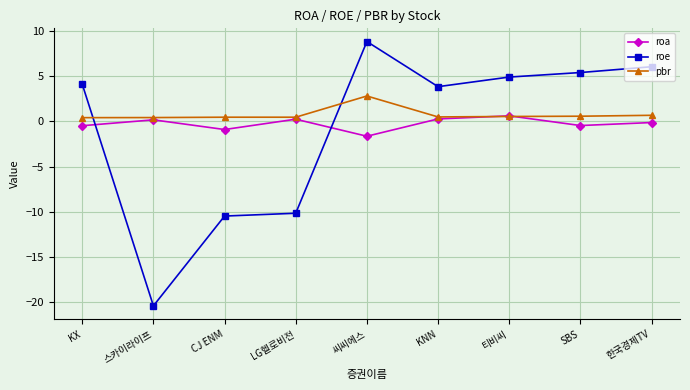

How many times do roe and pbr cross each other?

2